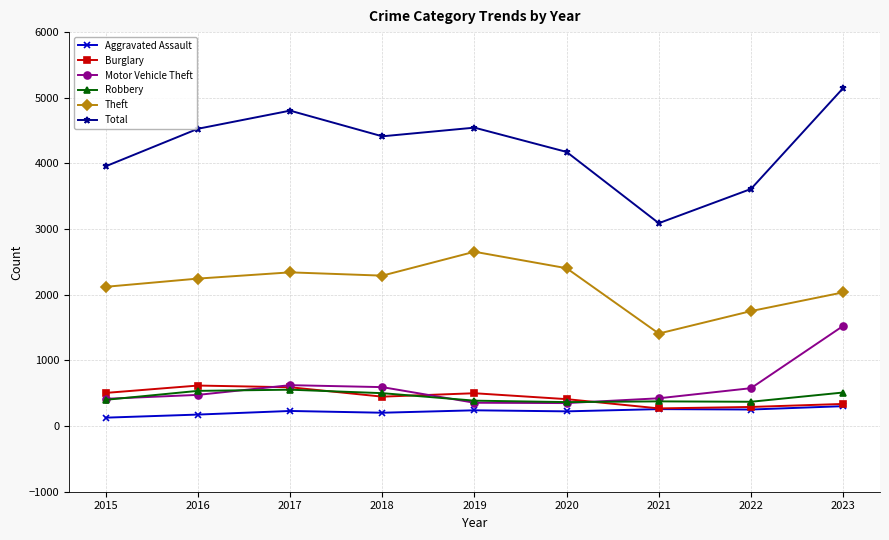

Does the chart display data point markers on the line(s)?

Yes